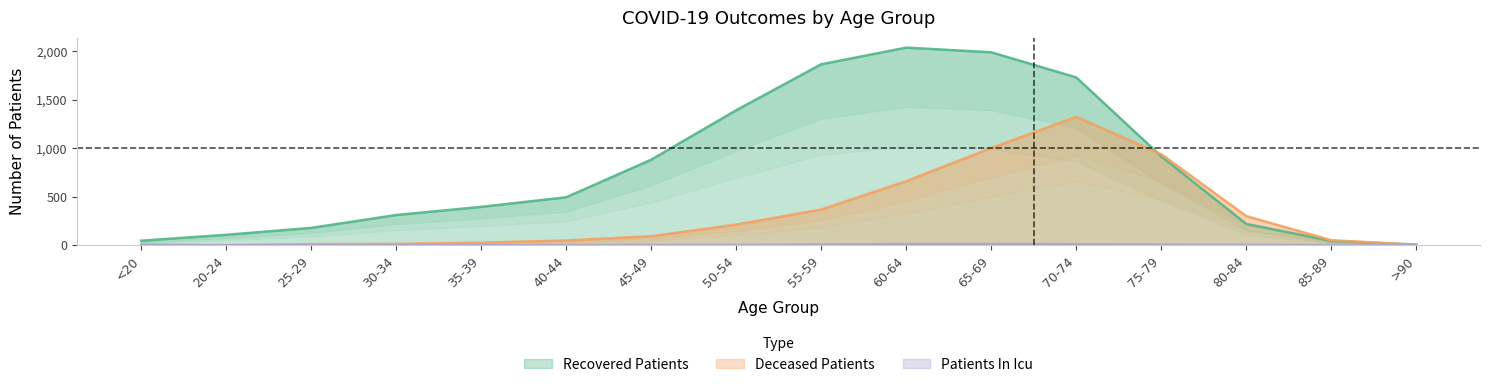

At which label is recovered_patients closest to 1021?

75-79